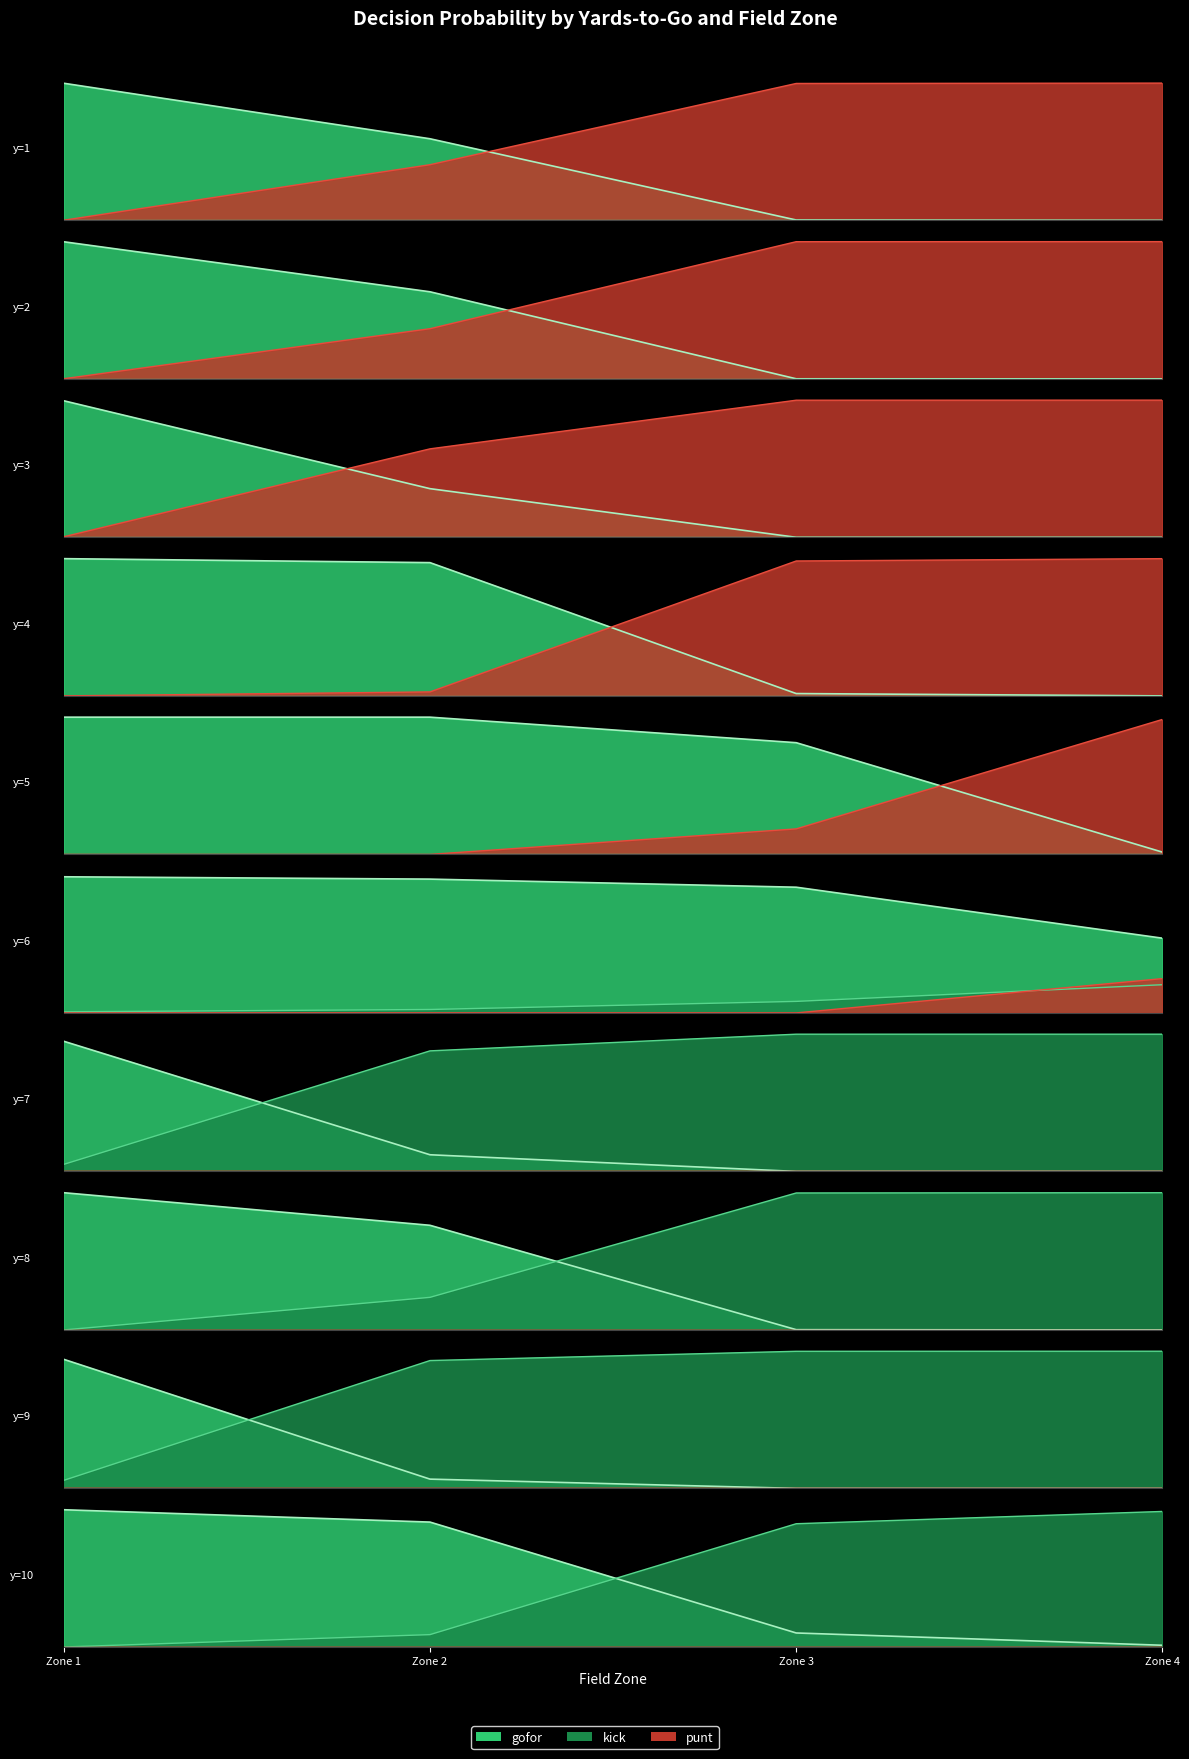

What is the difference between the maximum and minimum values in the kick series?

1.0